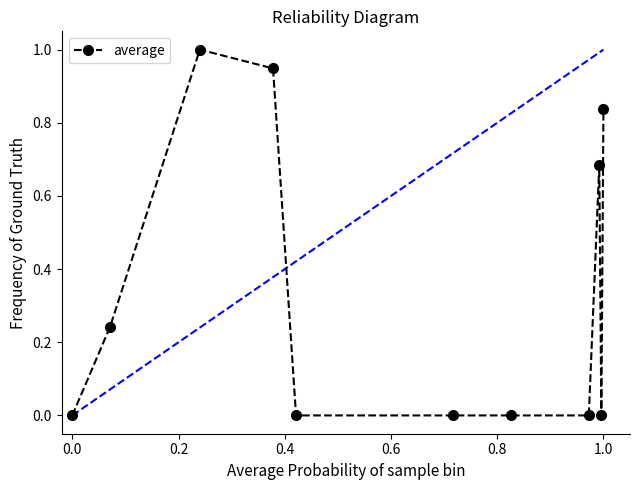

What is the difference between the maximum and second lowest values?

1.0